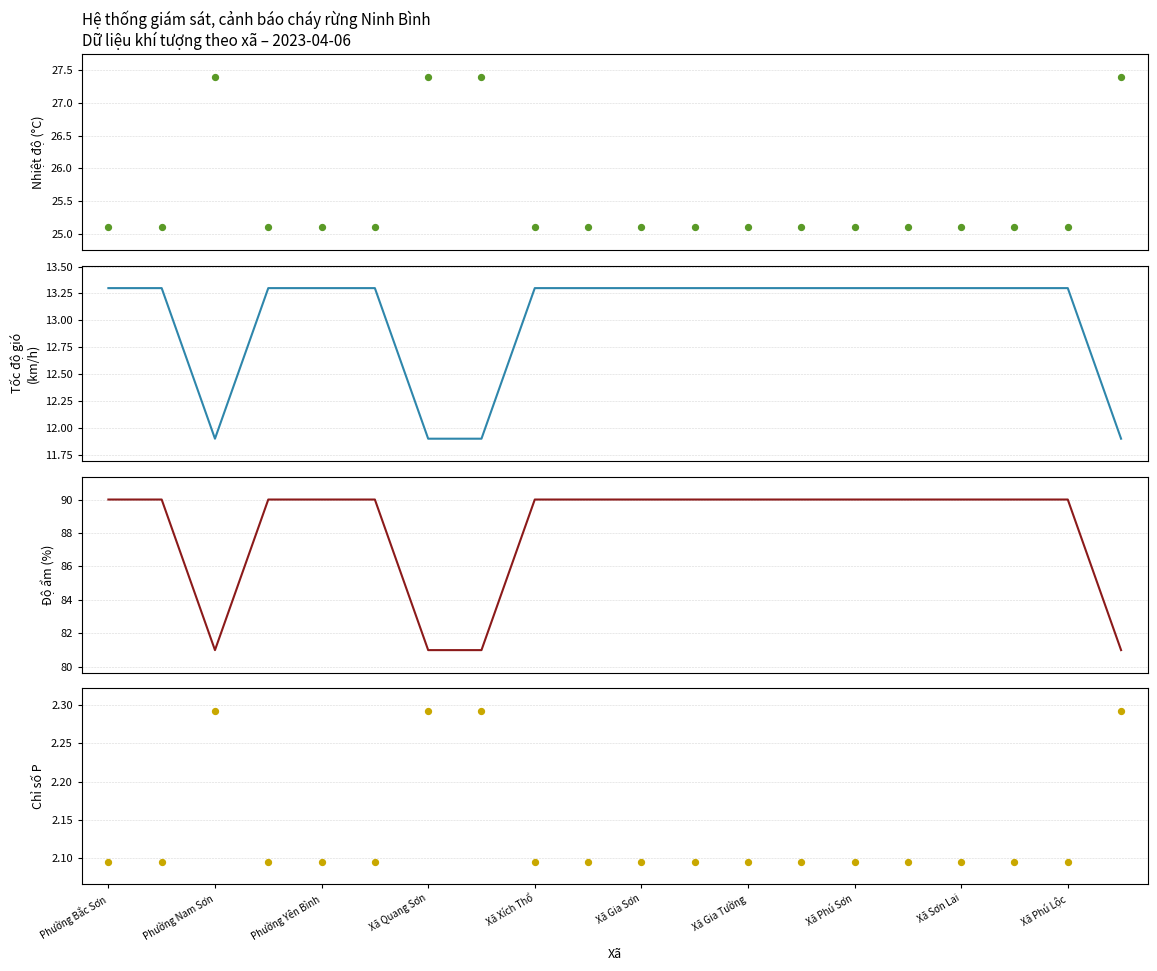

Which series contains the highest Y value?

Độ ẩm